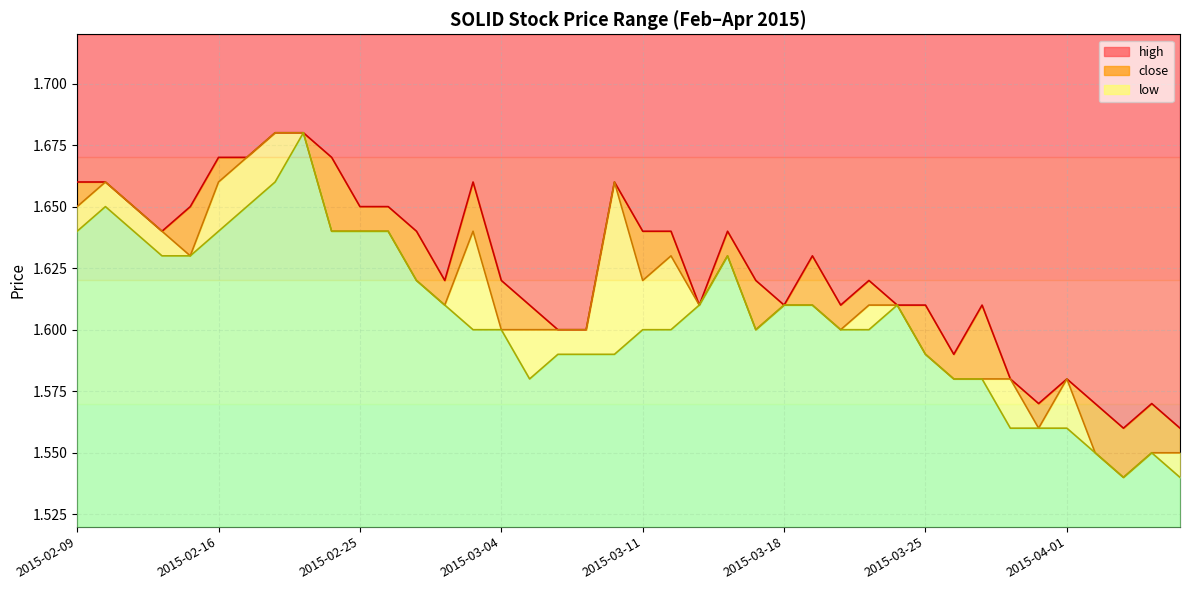

What value does the low series have at 2015-03-25?

1.6